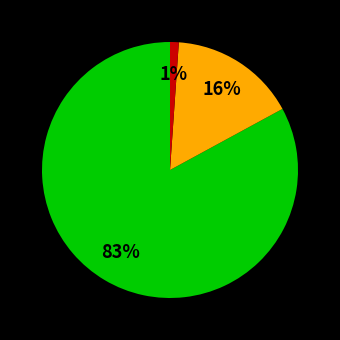

How many segments does this pie chart have?

3